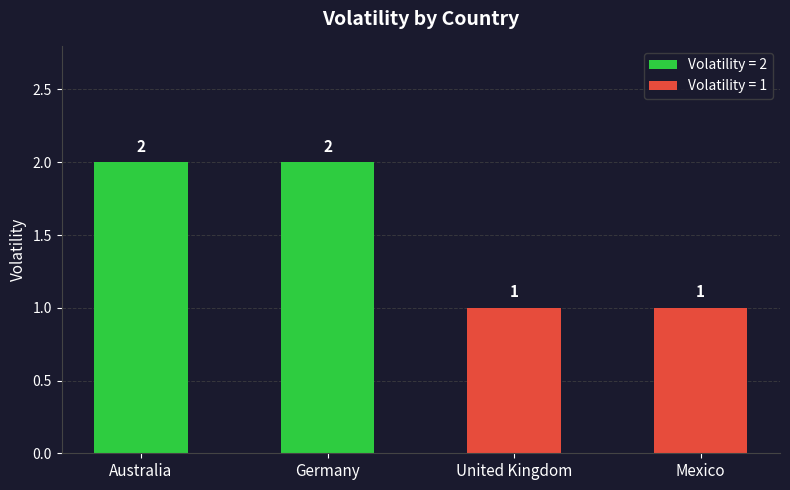

Approximately how many times larger is the value at Australia compared to United Kingdom?

2.0